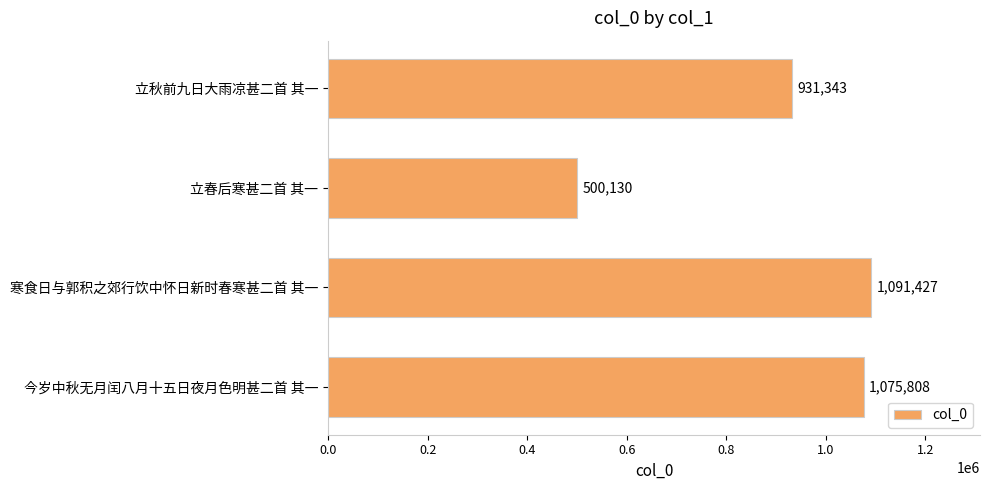

Which category has the lowest value across all series?

立春后寒甚二首 其一